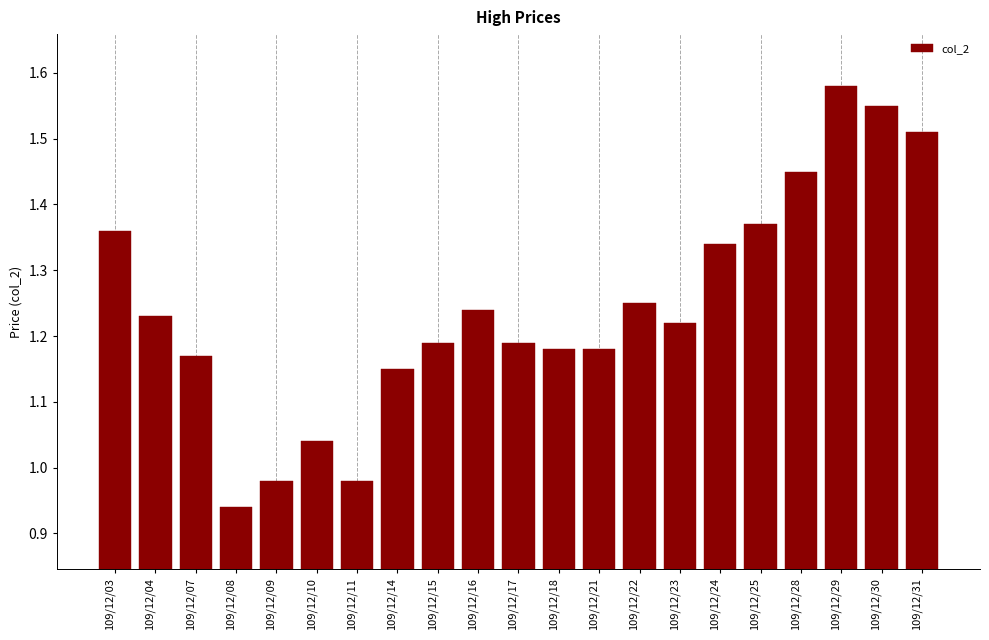

What is the difference between the second highest and minimum values?

0.6